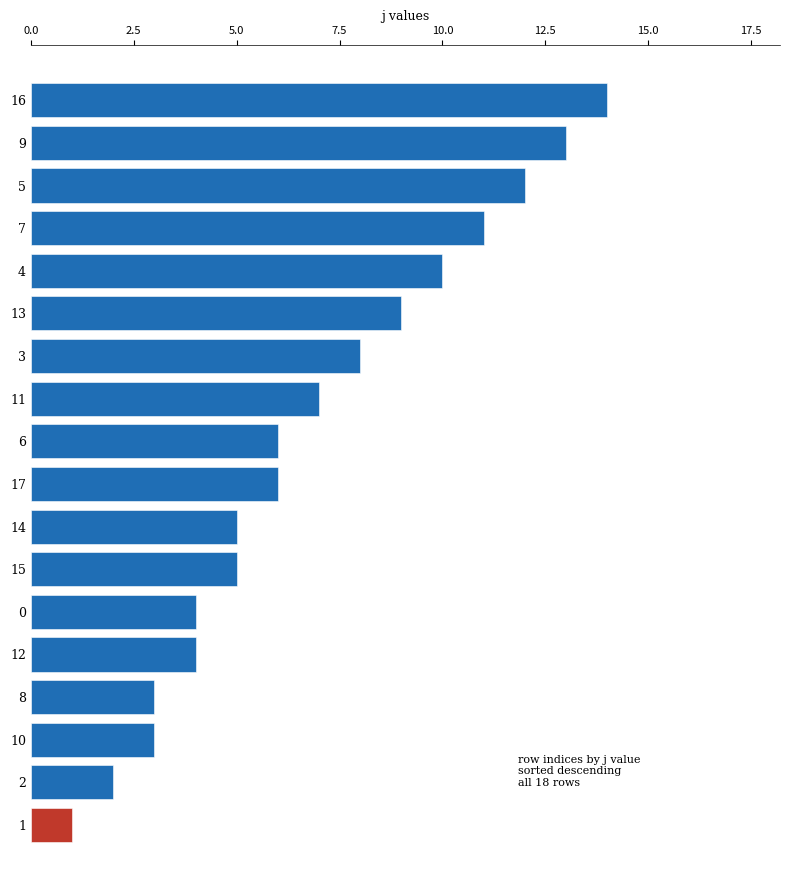

What is the minimum value shown in the chart?

1